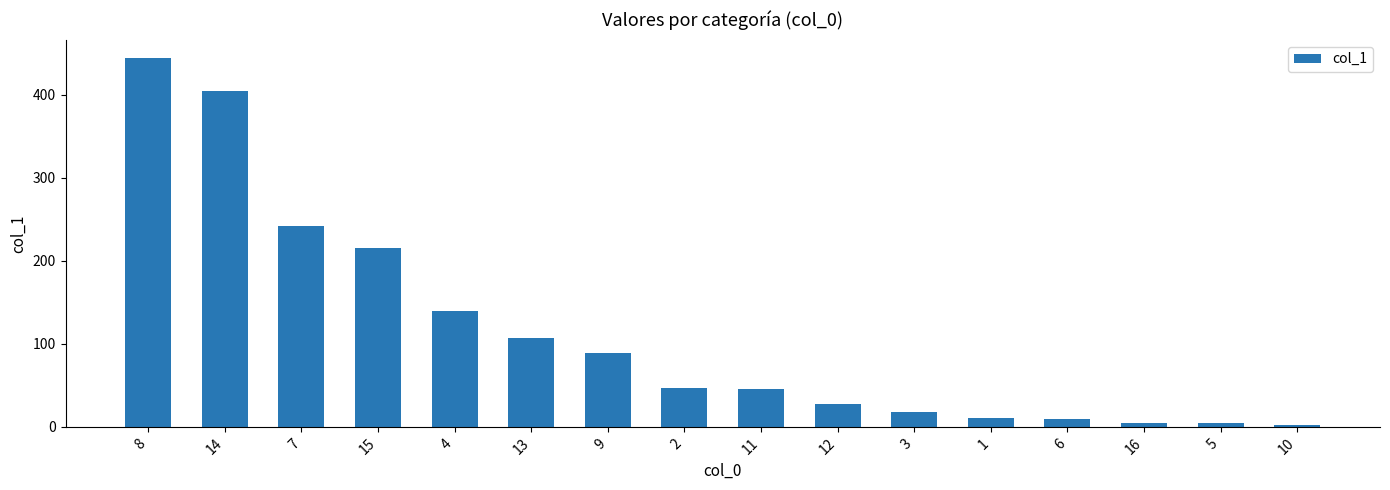

The value at 14 is 578.6. True or false?

False